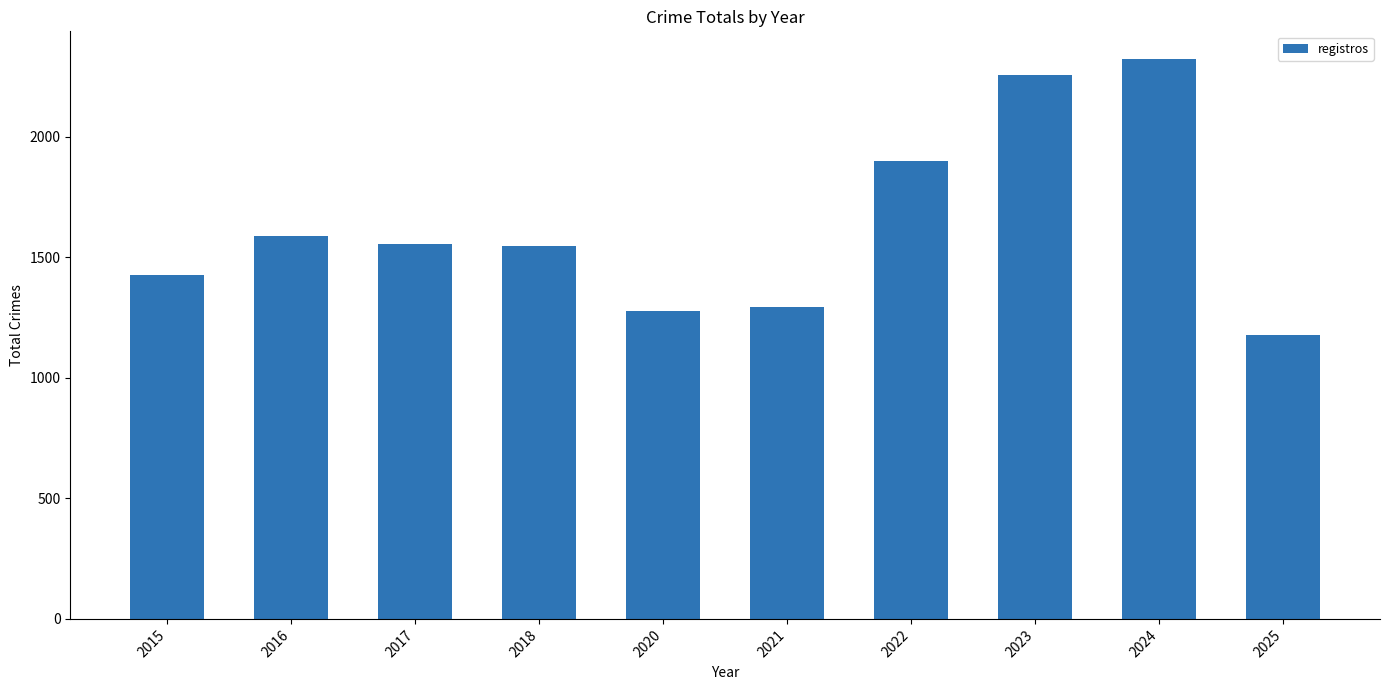

The chart shows a value of 1278 at 2020. True or false?

True